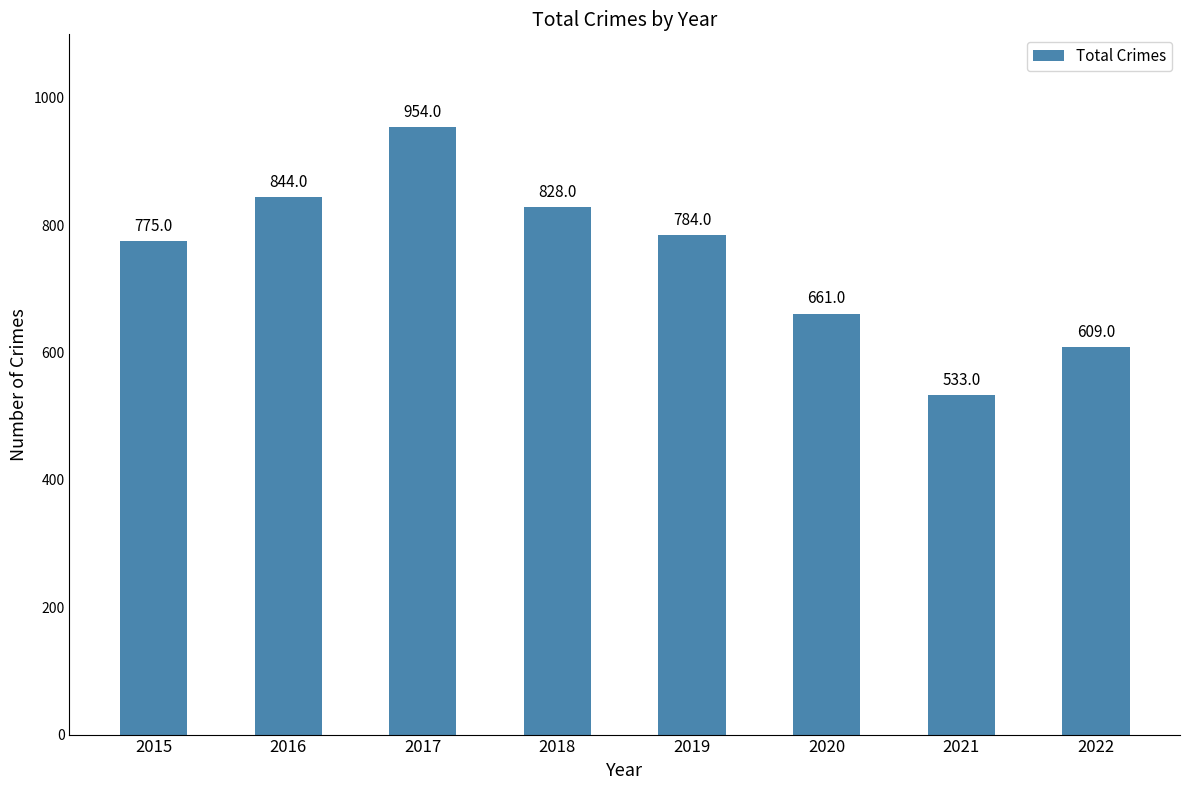

How many data points are less than 784?

4